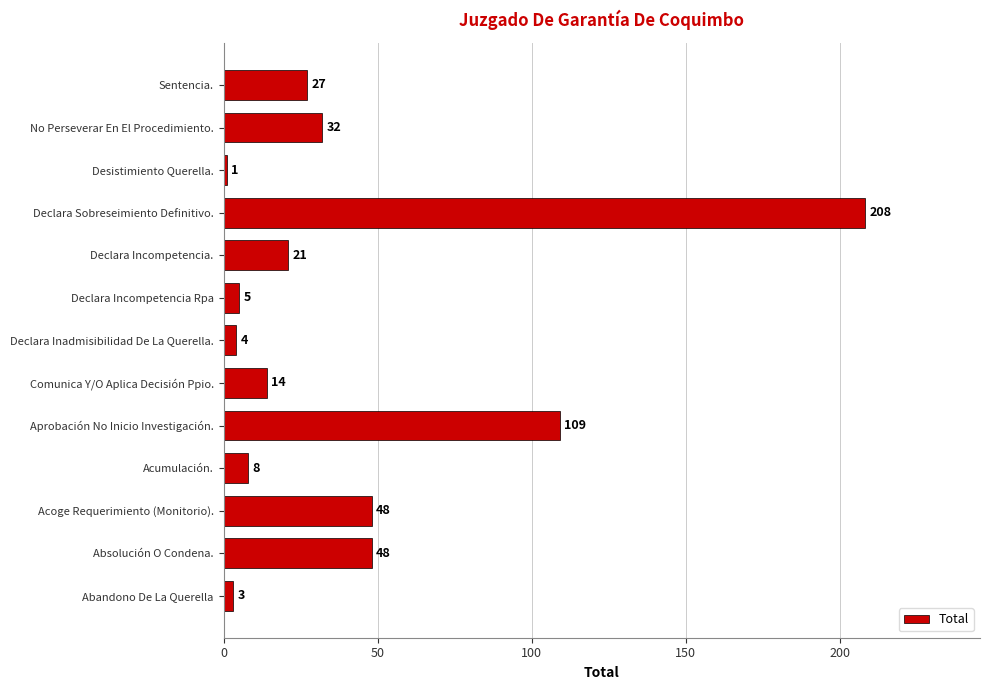

Reading bottom to top, extract all data points from this chart.

3	48	48	8	109	14	4	5	21	208	1	32	27